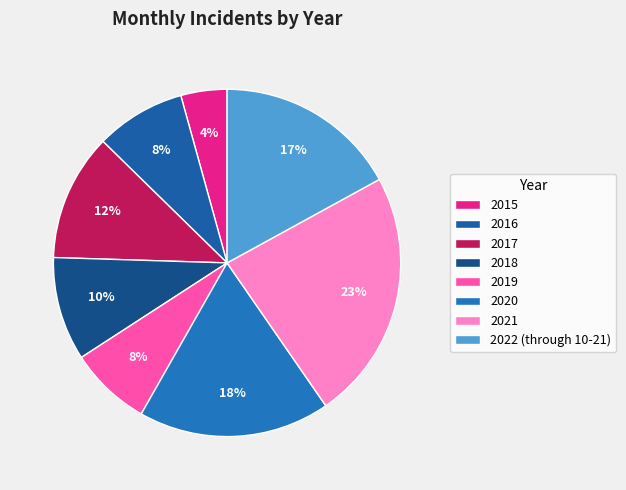

What is the smallest slice in the pie chart?

2015